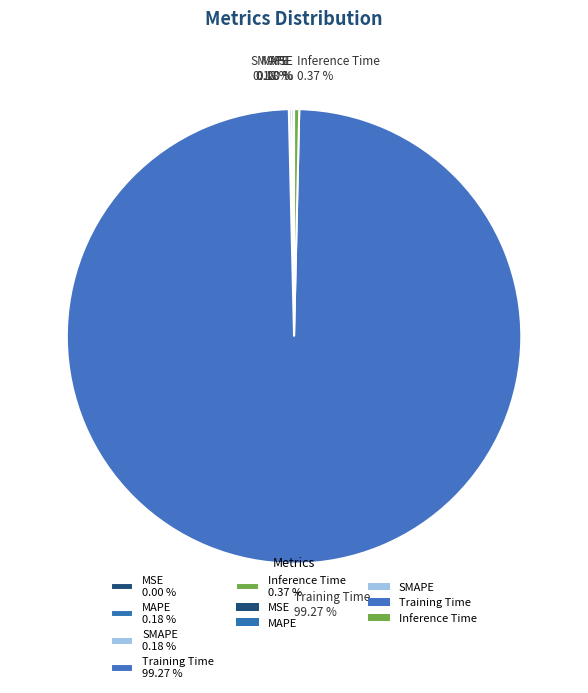

Is there a majority slice in this chart?

Yes